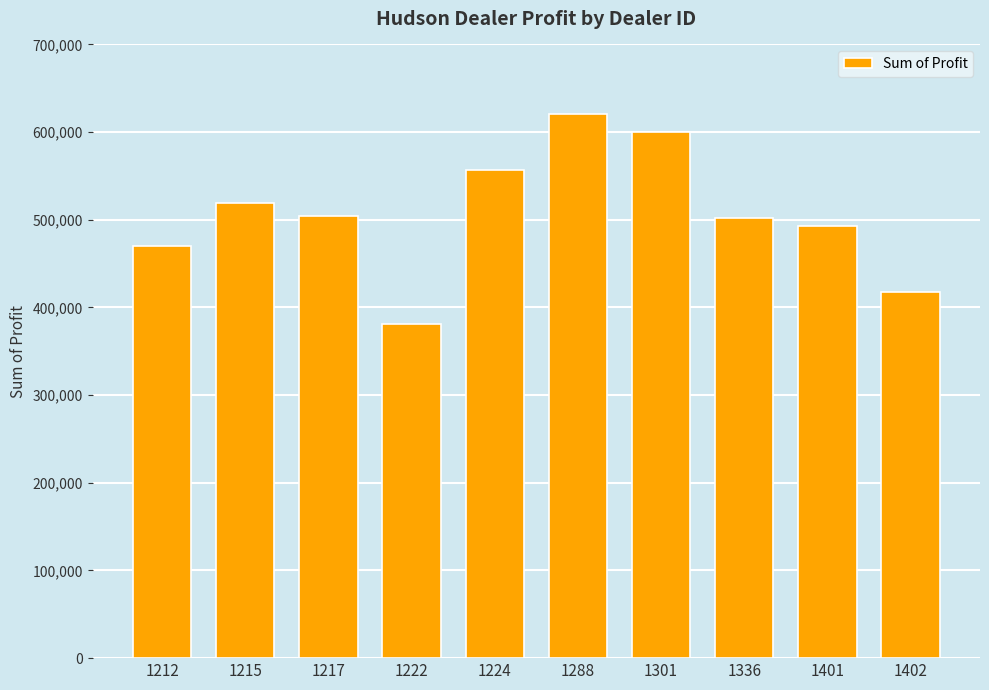

What is the average value?

506476.2